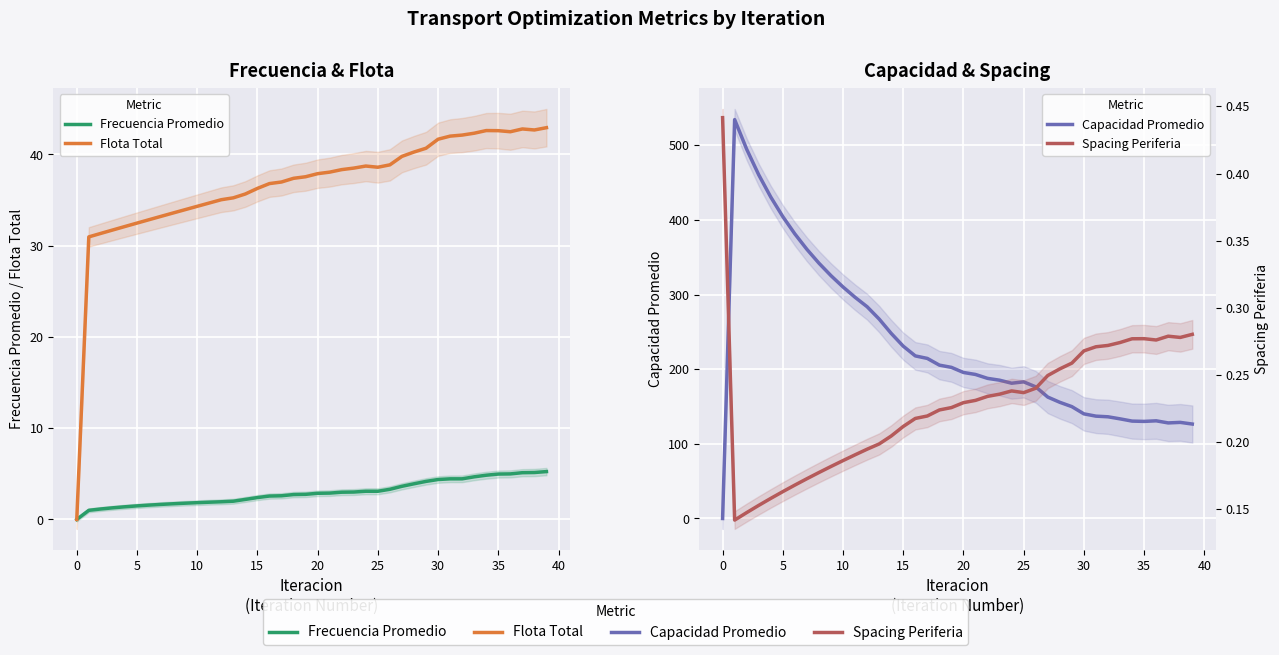

At which label is Capacidad Promedio closest to 267?

13